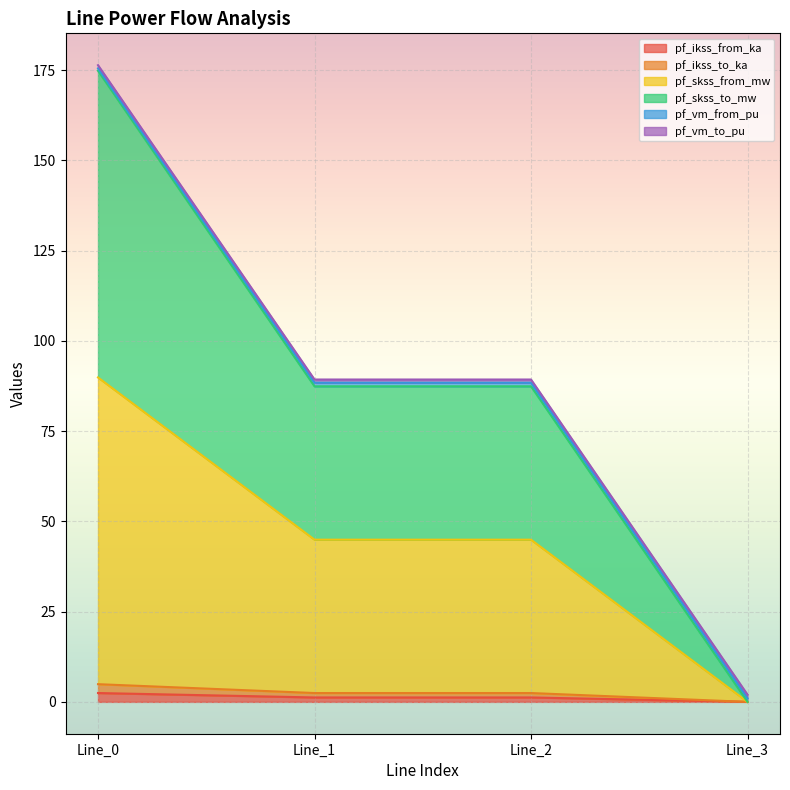

At which label does pf_ikss_from_ka reach its minimum?

Line_3